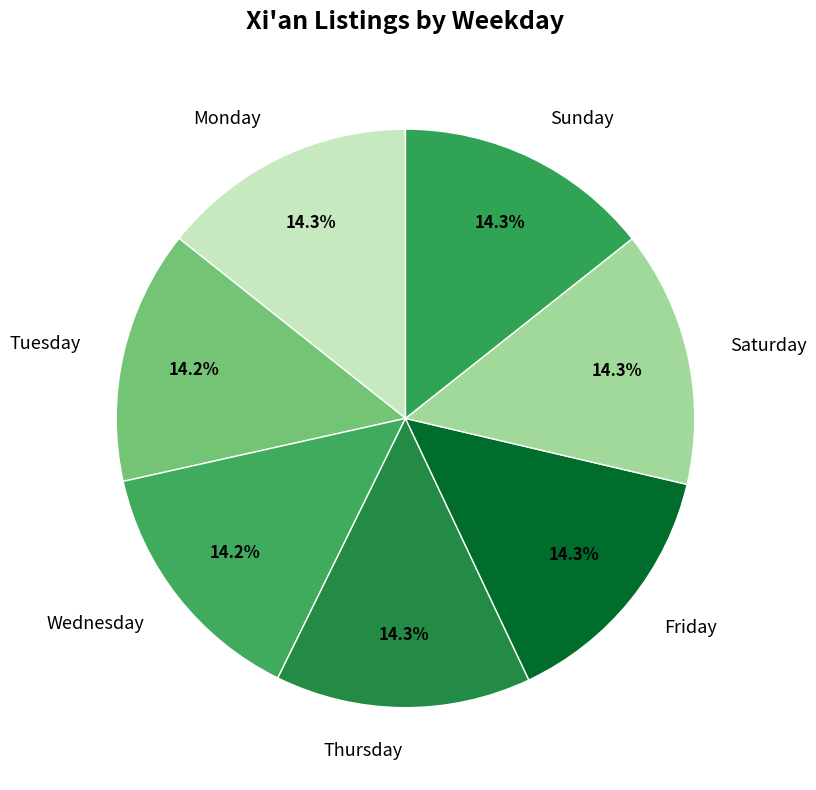

To the nearest percent, what portion does Wednesday represent?

14%